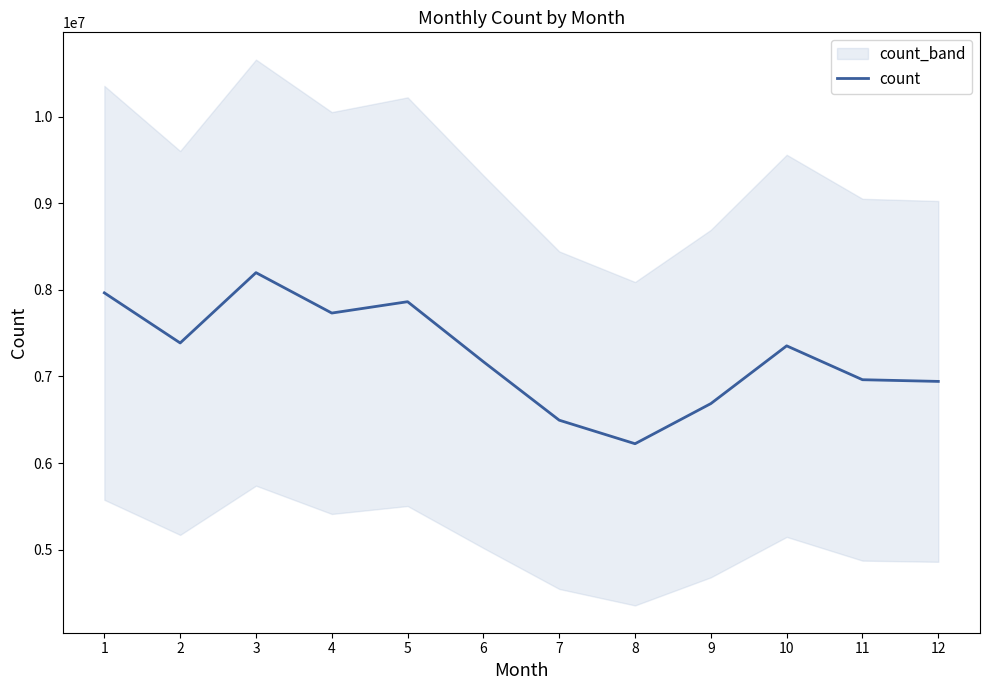

Read the value at 1.

7965522